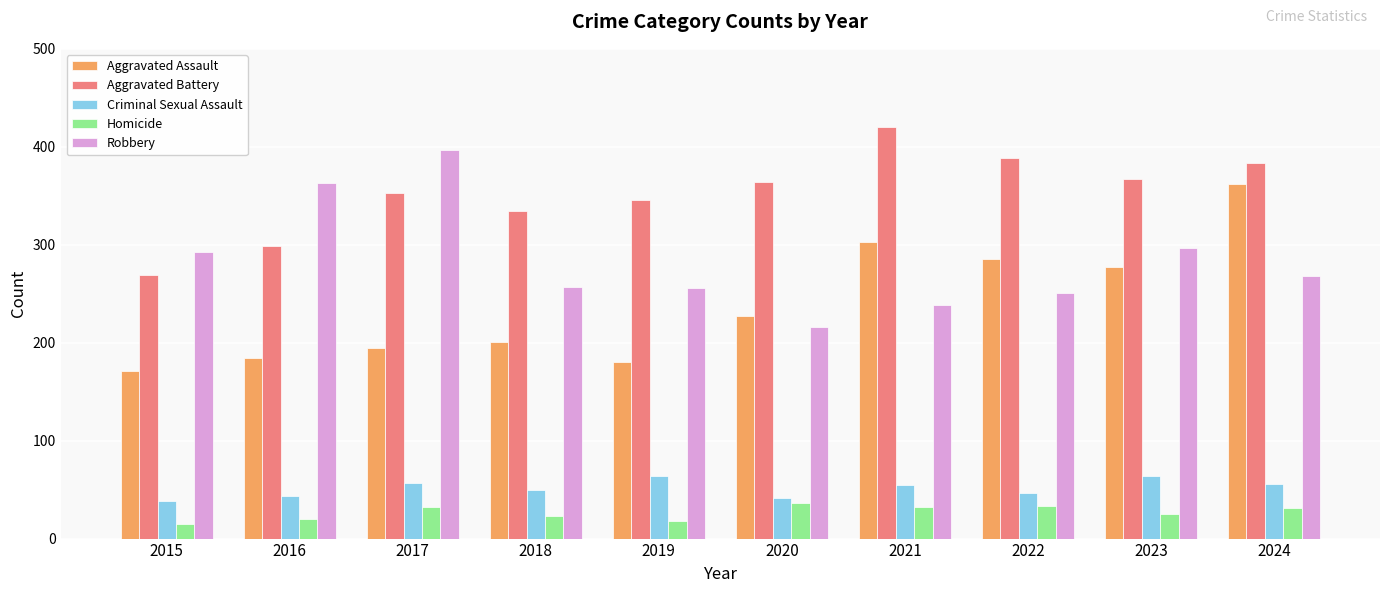

How many distinct data groups are displayed?

5